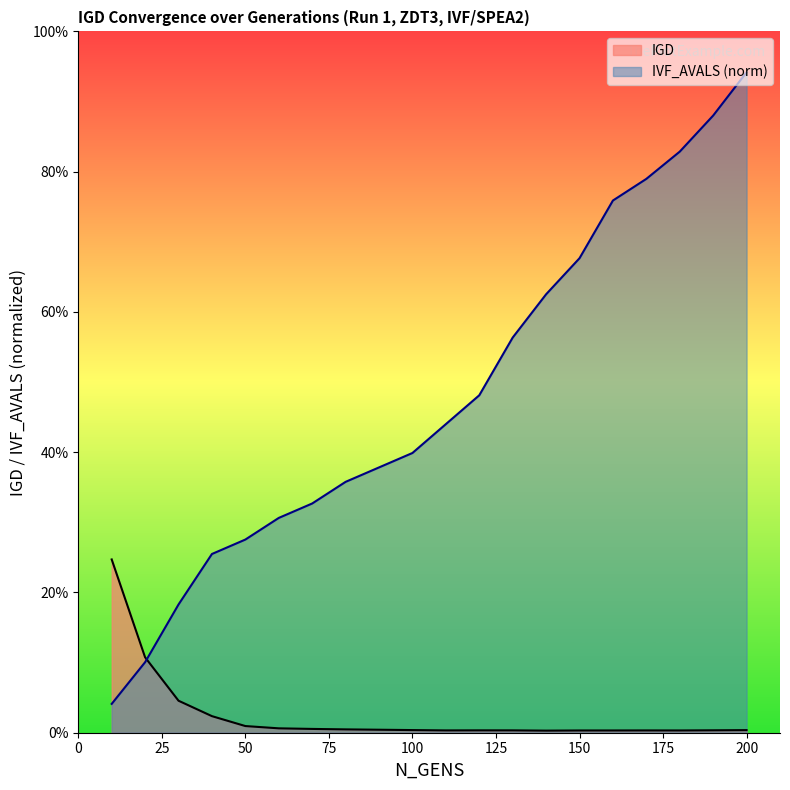

What is the approximate value of IVF_AVALS_norm at 150?

0.7